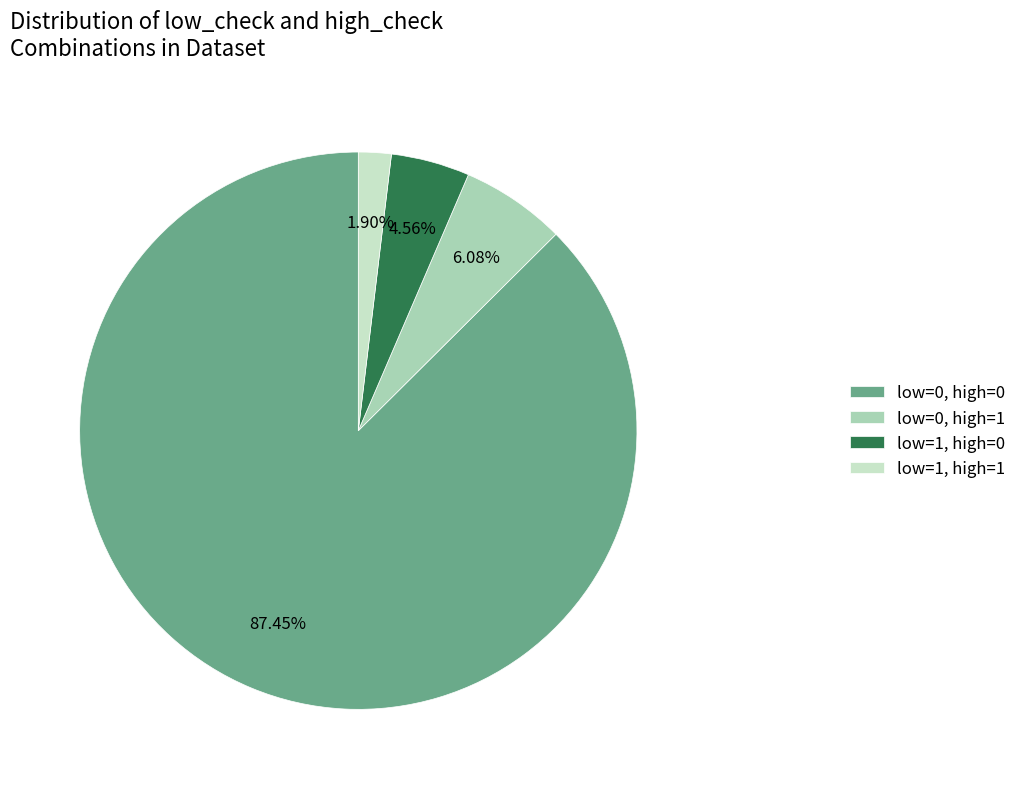

Rank the categories by value from highest to lowest.

low=0, high=0, low=0, high=1, low=1, high=0, low=1, high=1